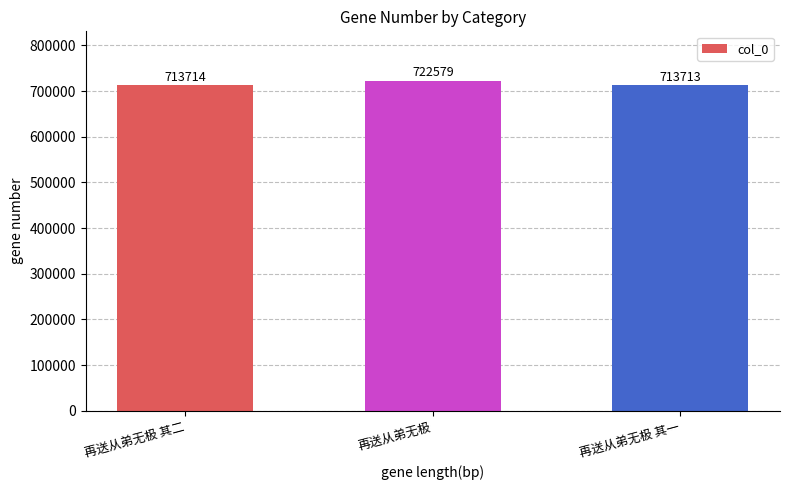

List the labels in order of value, smallest first.

再送从弟无极 其一, 再送从弟无极 其二, 再送从弟无极